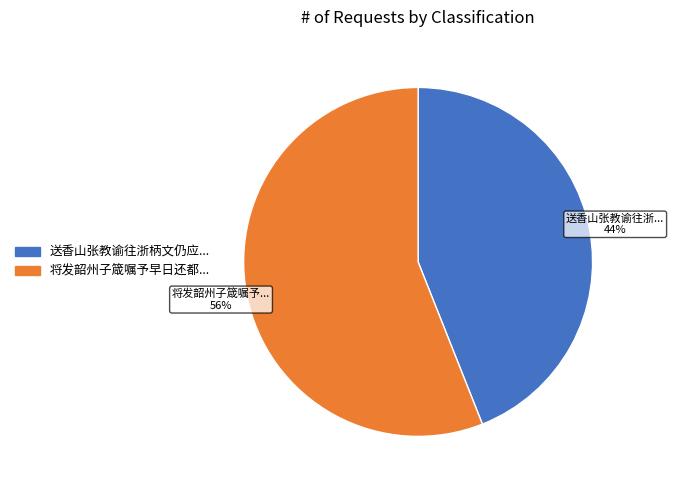

Is there any slice that represents more than half of the pie?

Yes